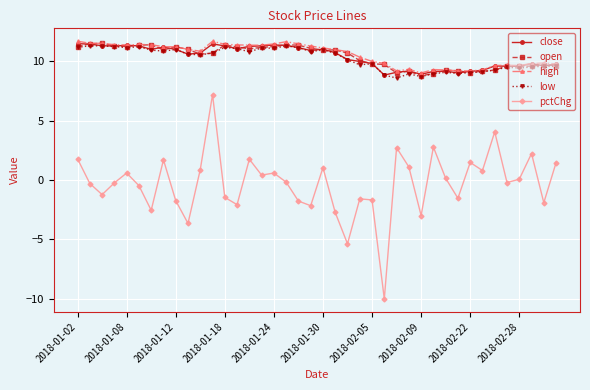

True or false: pctChg has more than 0 points higher than both neighbors.

True